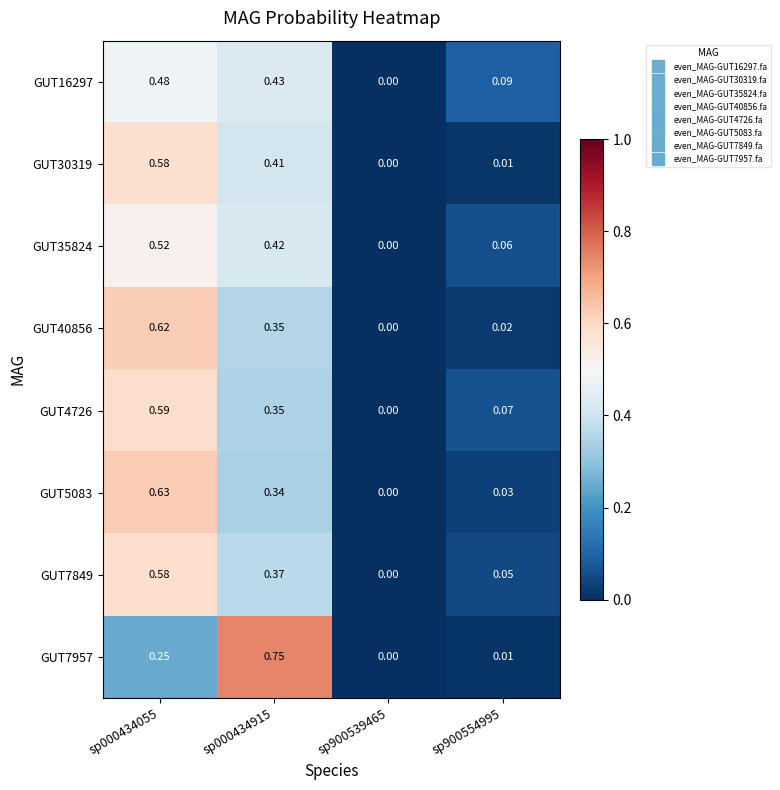

Between sp000434915 and sp900539465, which series saw the biggest shift?

GUT7957